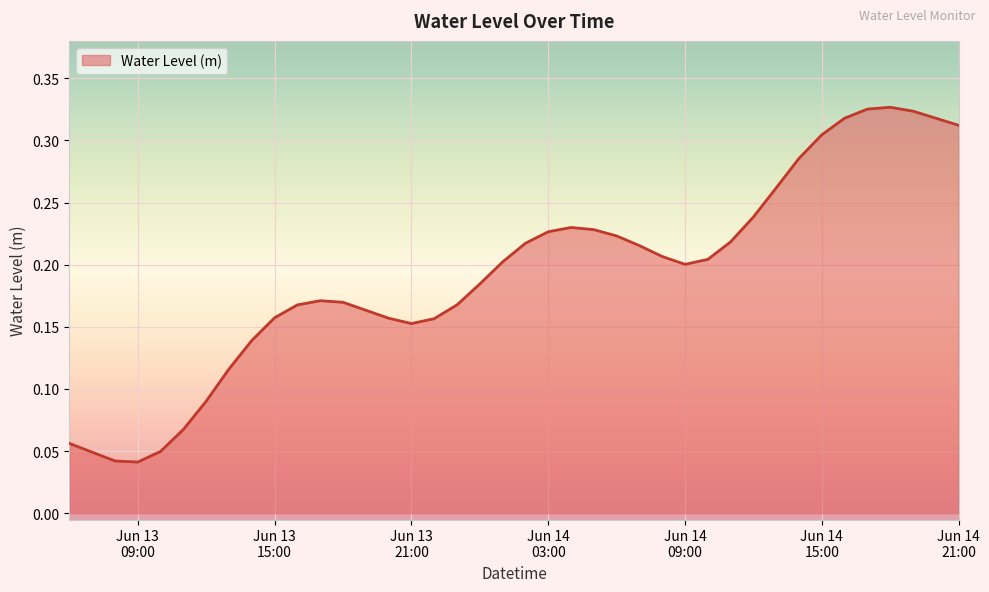

How many categories are shown in the chart?

40